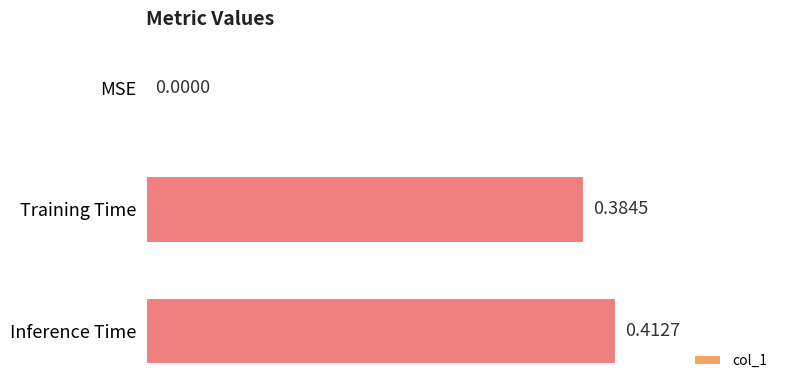

At which label is the value closest to 0?

MSE